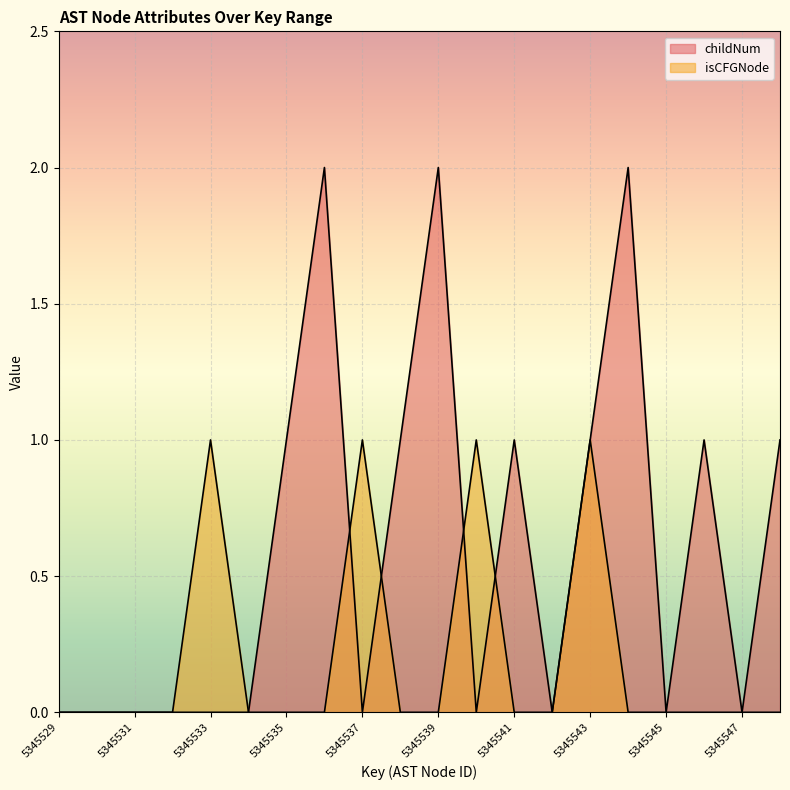

What are all the series names shown in the legend?

childNum, isCFGNode